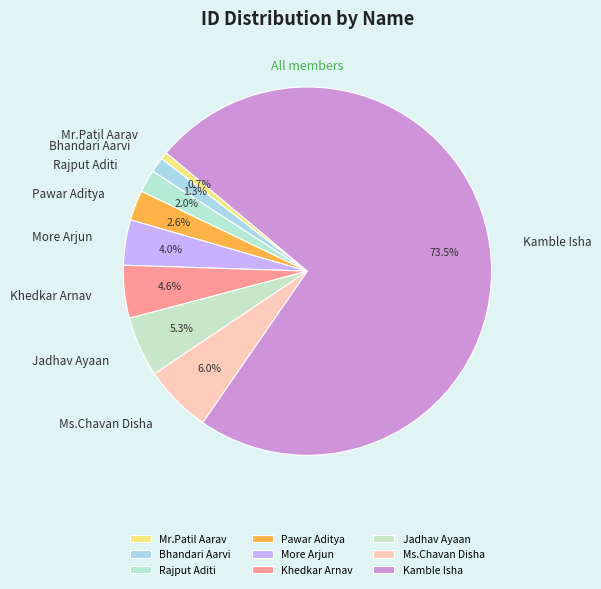

True or false: Bhandari Aarvi accounts for 1% of the total.

True